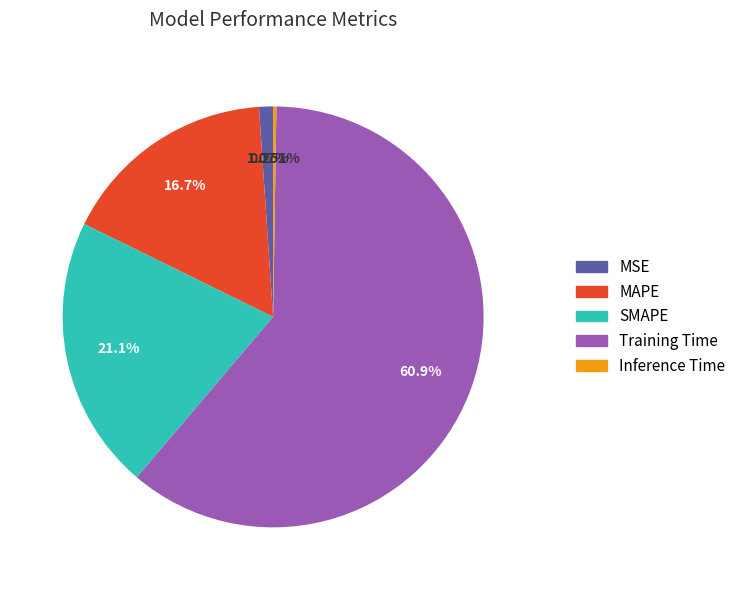

To the nearest percent, what percentage of the pie is Training Time?

61%